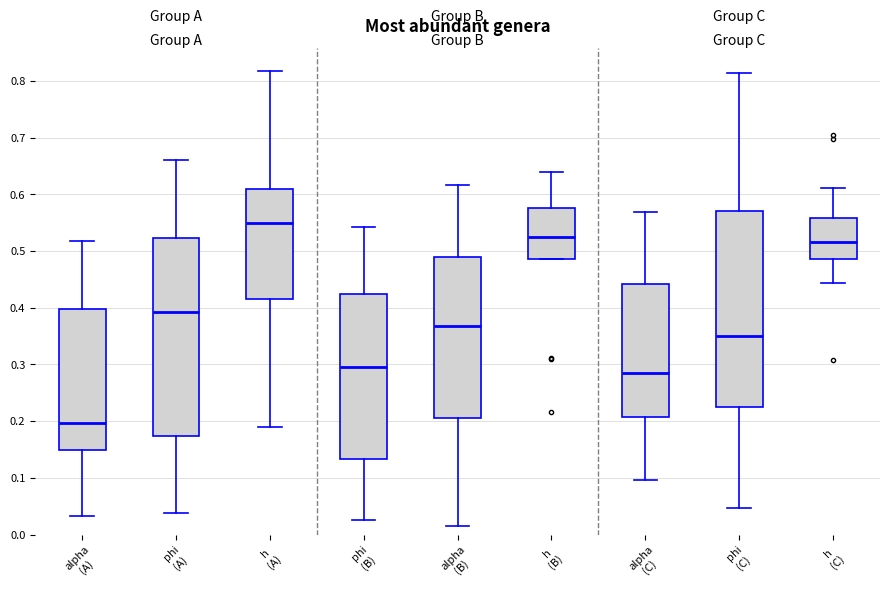

Which box has the lowest median line?

alpha (A)